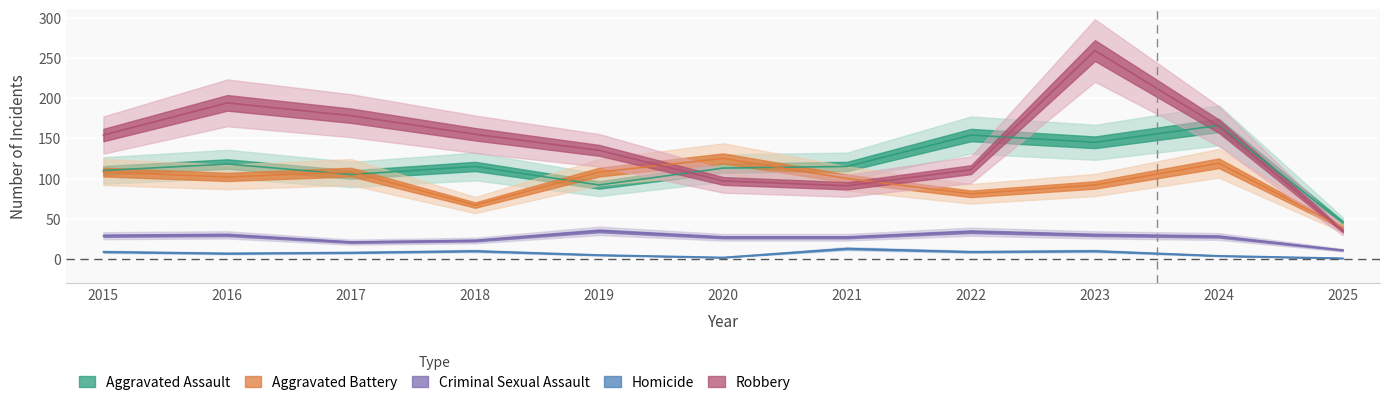

Count the number of data series in this chart.

5